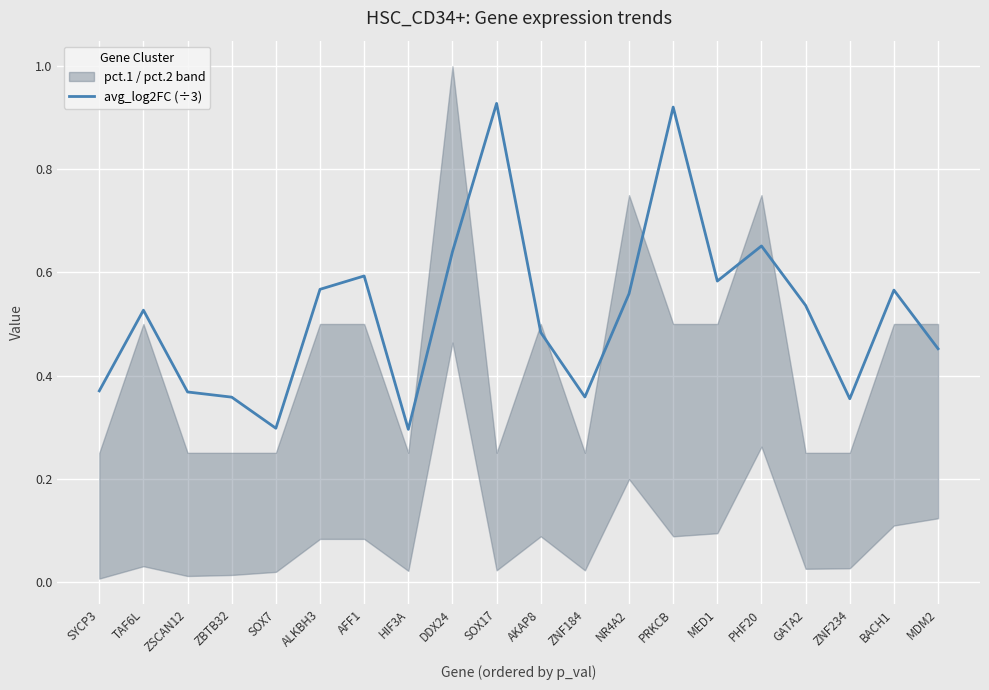

Which has a higher value, PRKCB or ZBTB32?

PRKCB